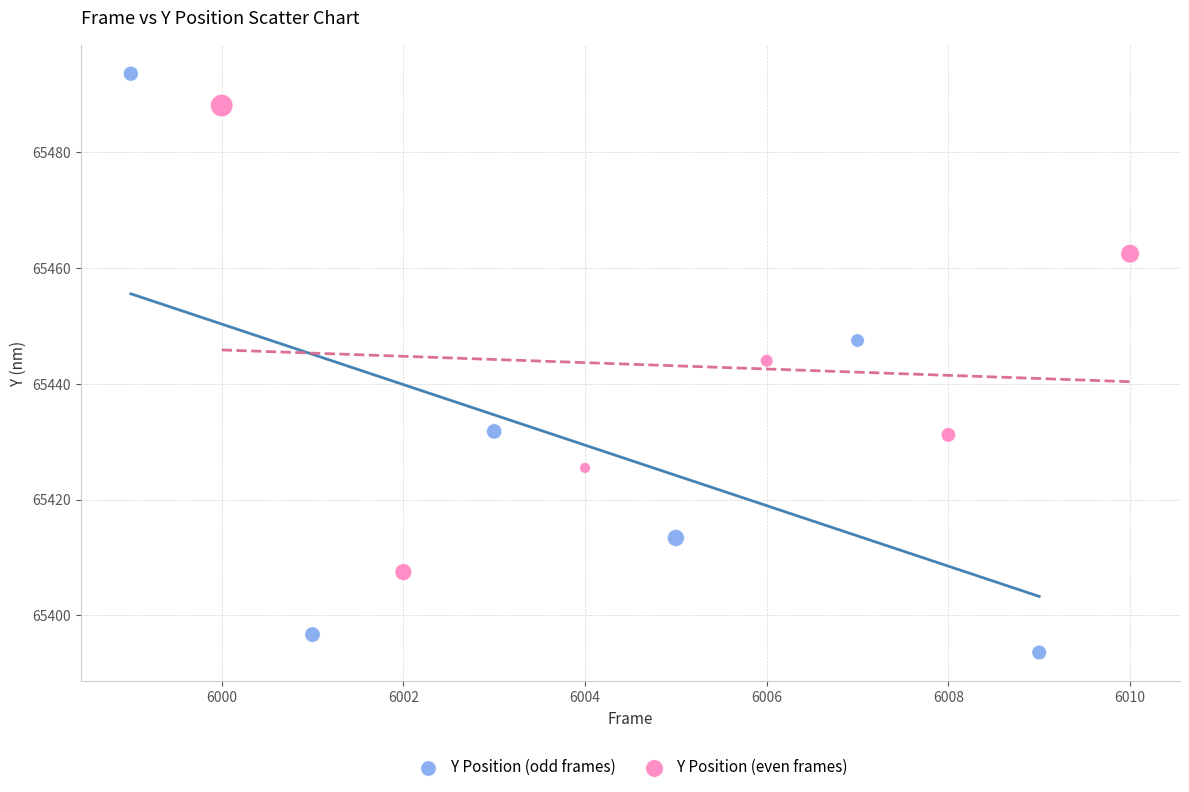

Which series has the largest Y range (max minus min)?

Y Position (odd frames)